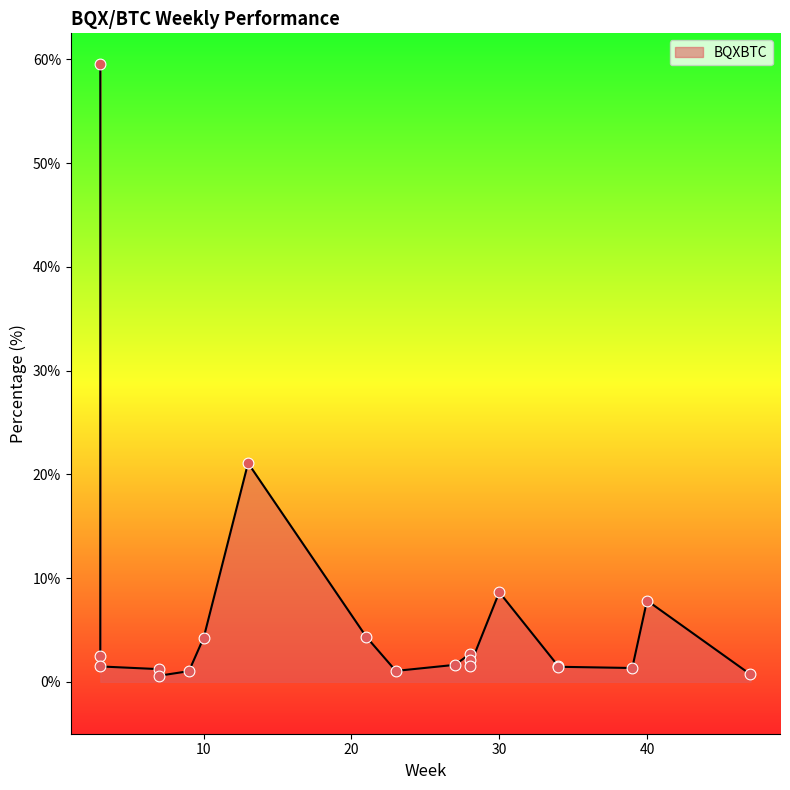

Between 23 and 39, which is larger?

39